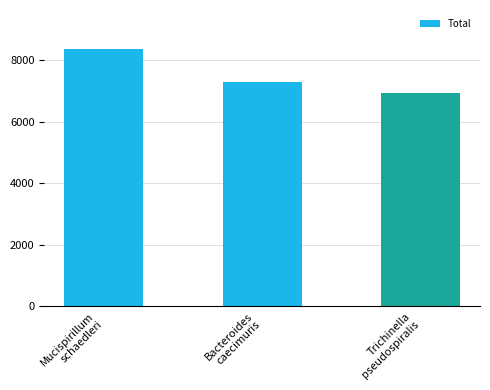

Does the chart contain any negative values?

No